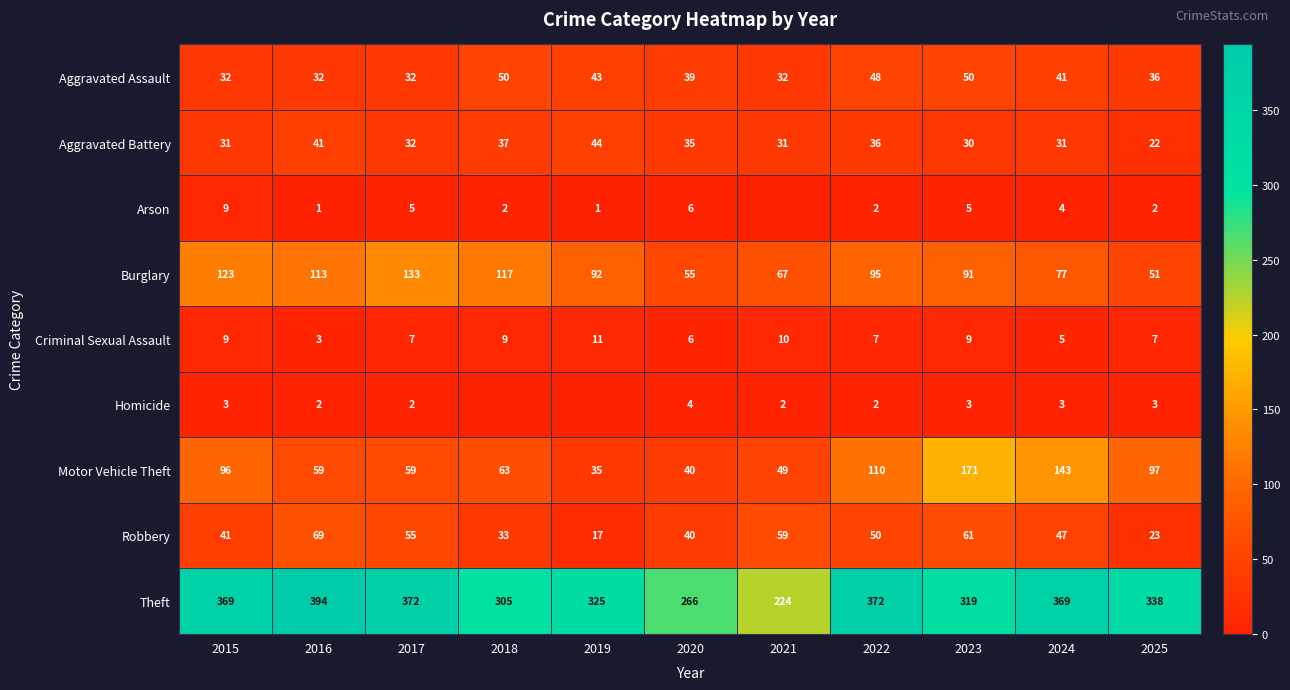

What is the sum of the Aggravated Battery values at 2024 and 2019?

75